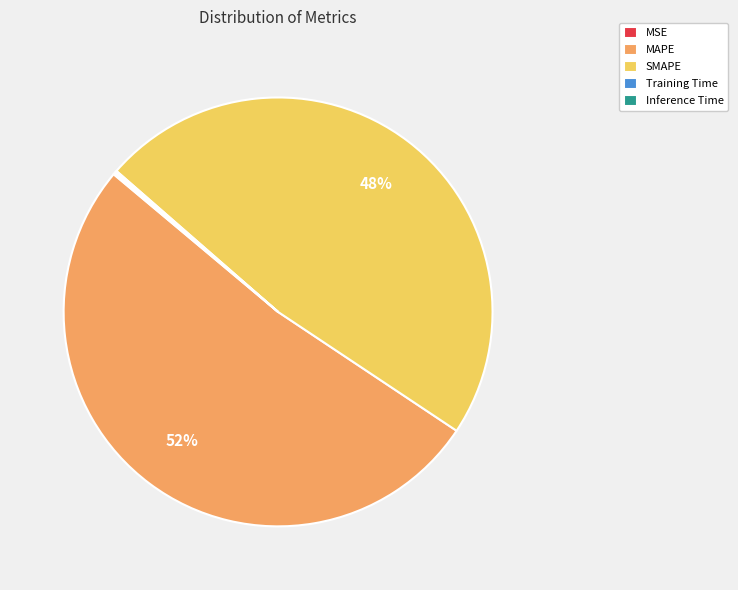

What is the majority slice?

MAPE